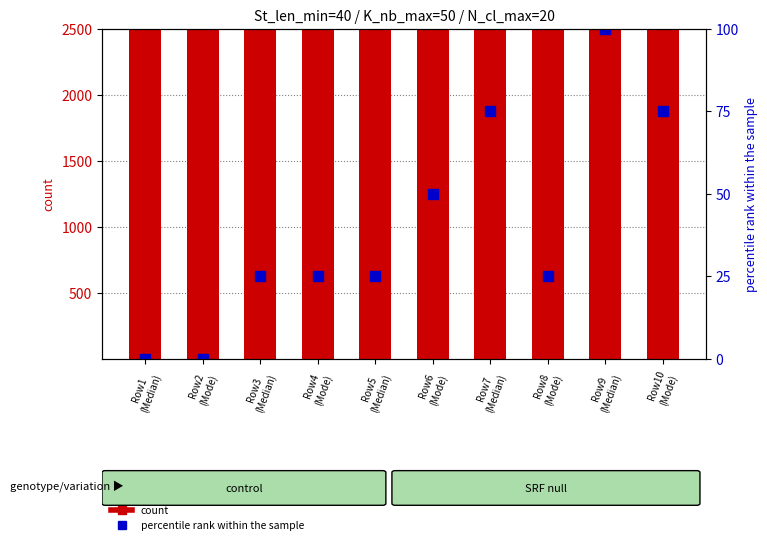

What is the average value of the percentile rank within the sample series?

40.0